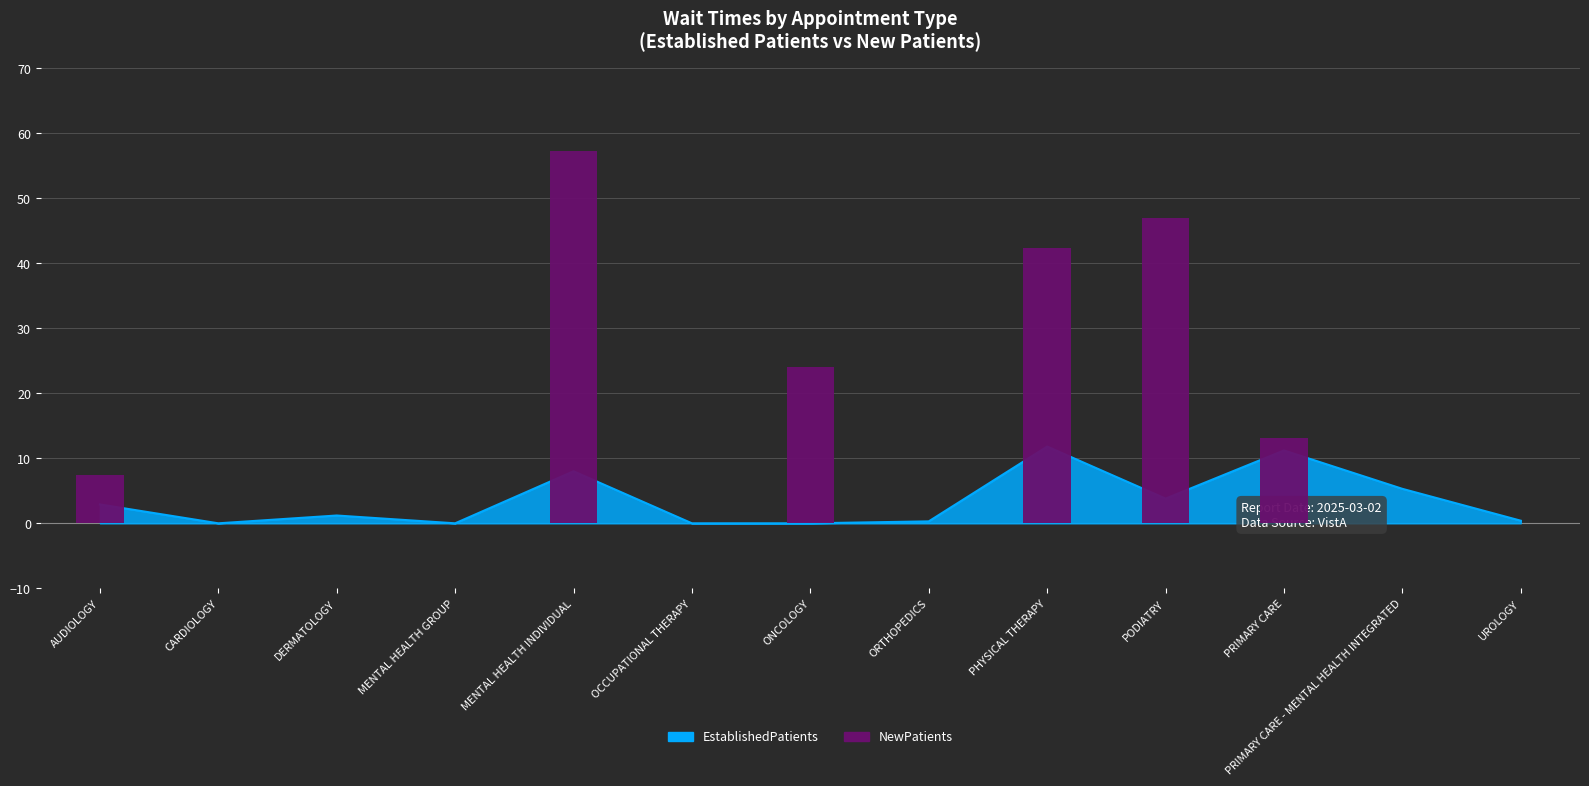

True or false: the data shows -19.5 at CARDIOLOGY.

False